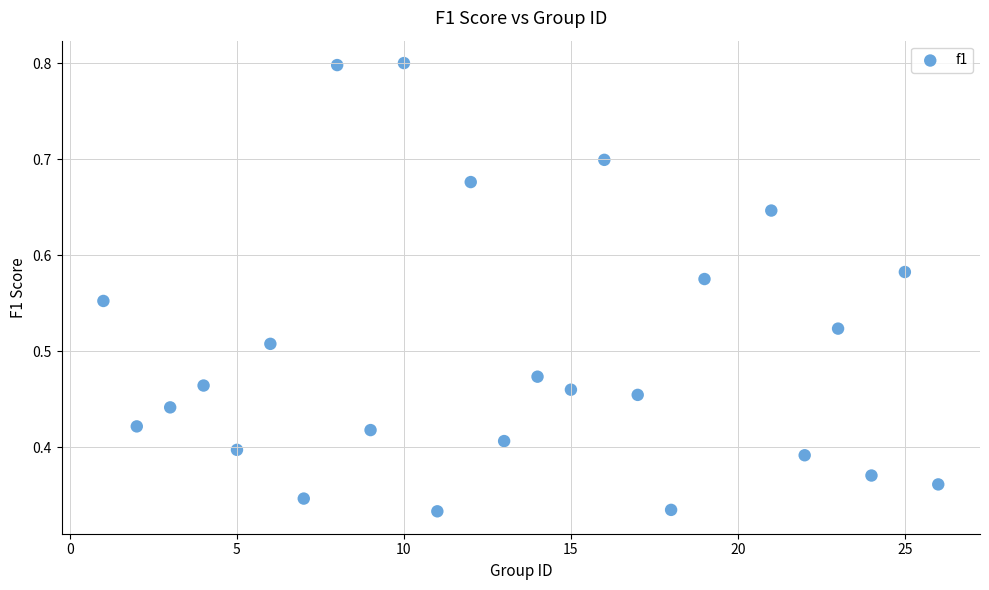

What is the range of X values (max minus min)?

25.0